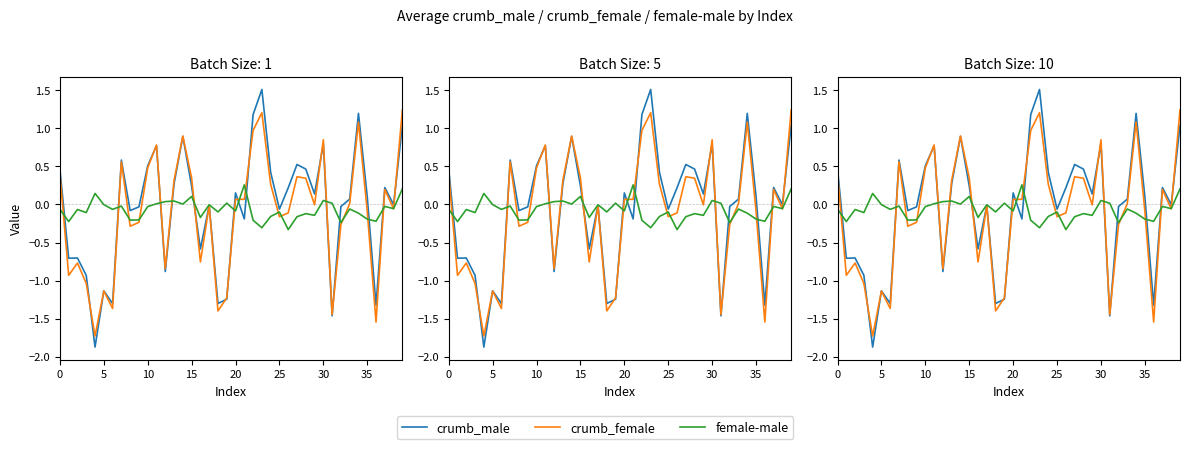

What is the label of the 30th point from the left?

29